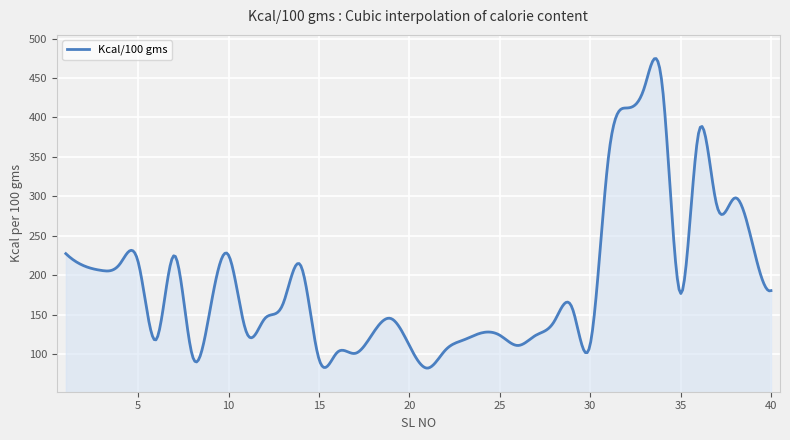

What is the maximum value shown in the chart?

474.7